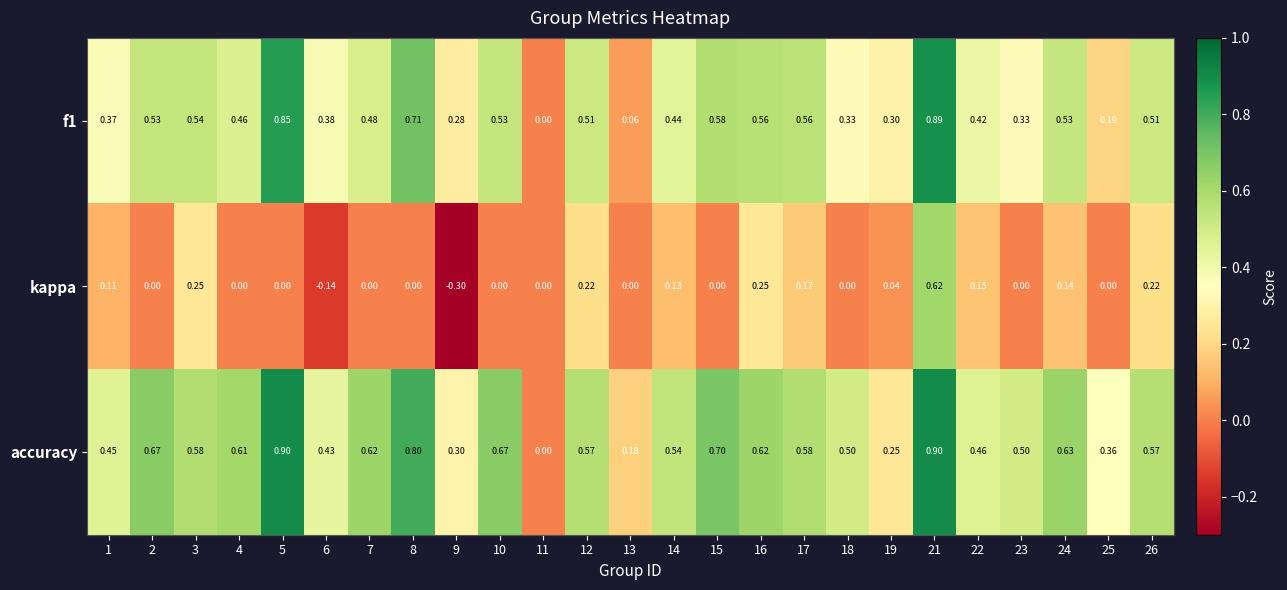

Which series has the widest spread of values?

kappa